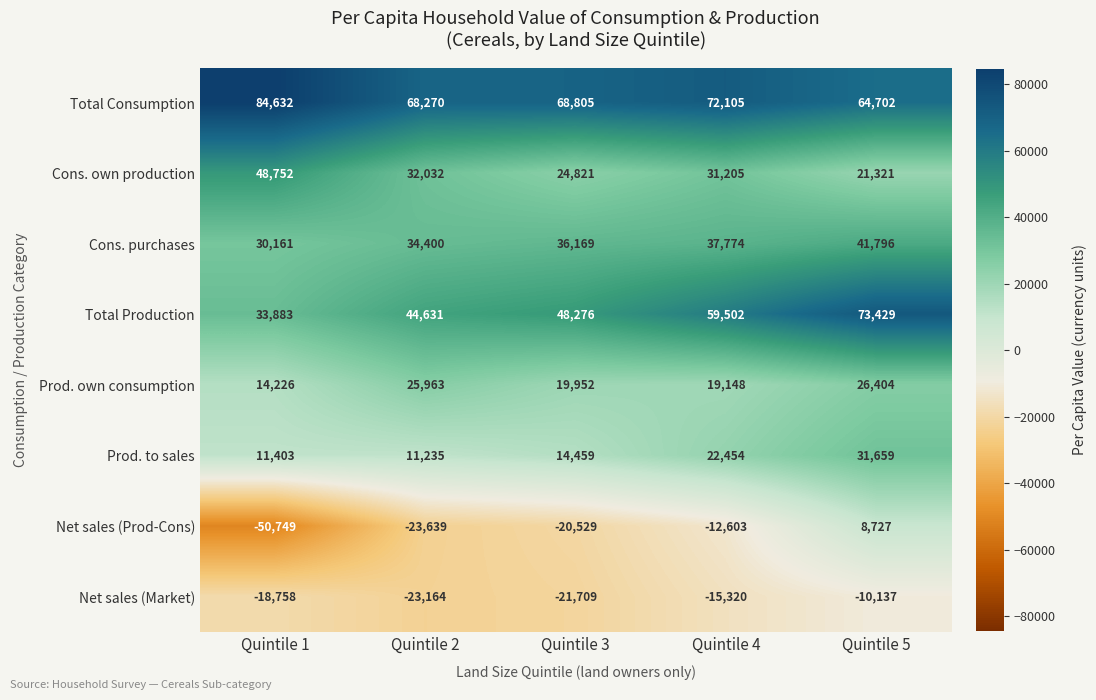

What is the minimum value shown in the chart?

-50749